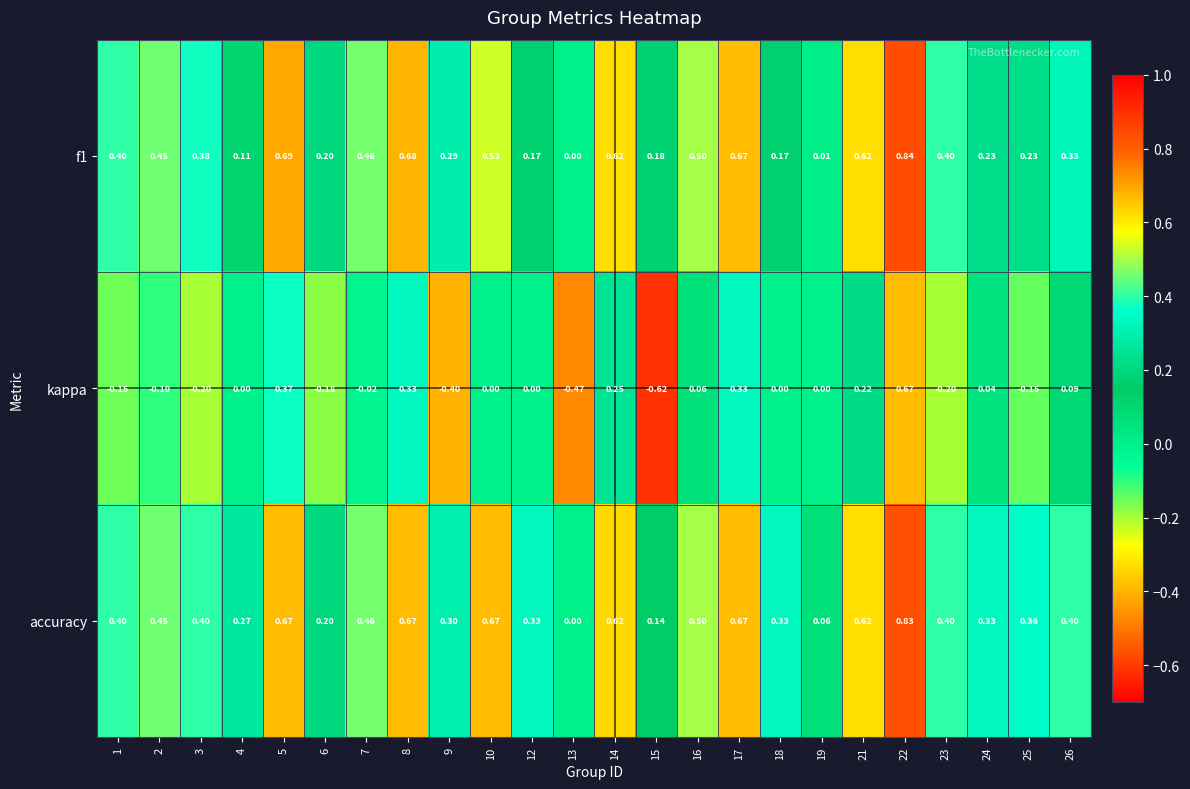

Which series has the largest total across all categories?

accuracy